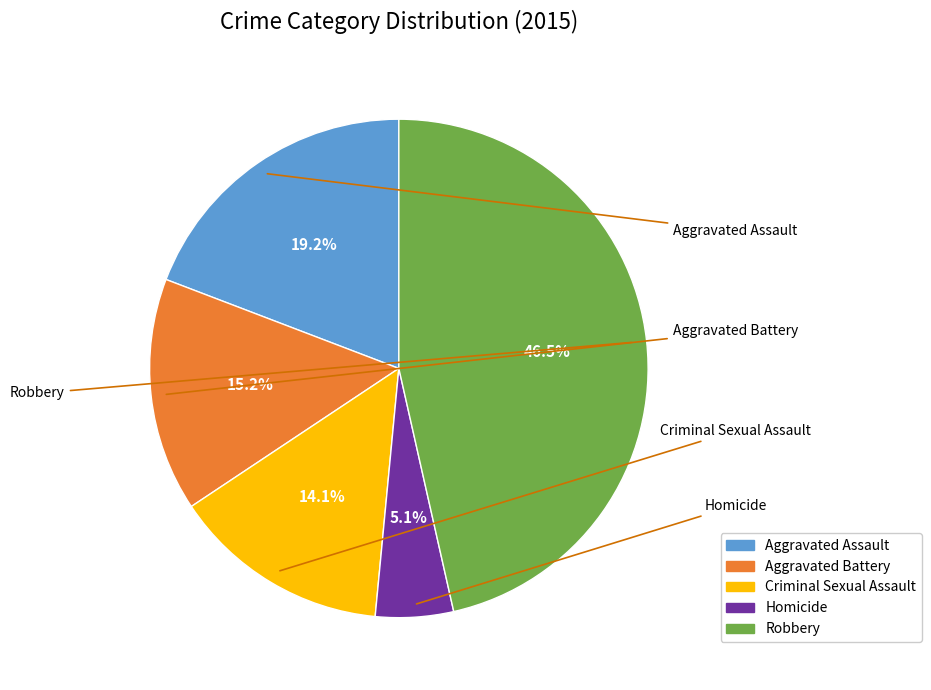

Does any single category account for the majority?

No